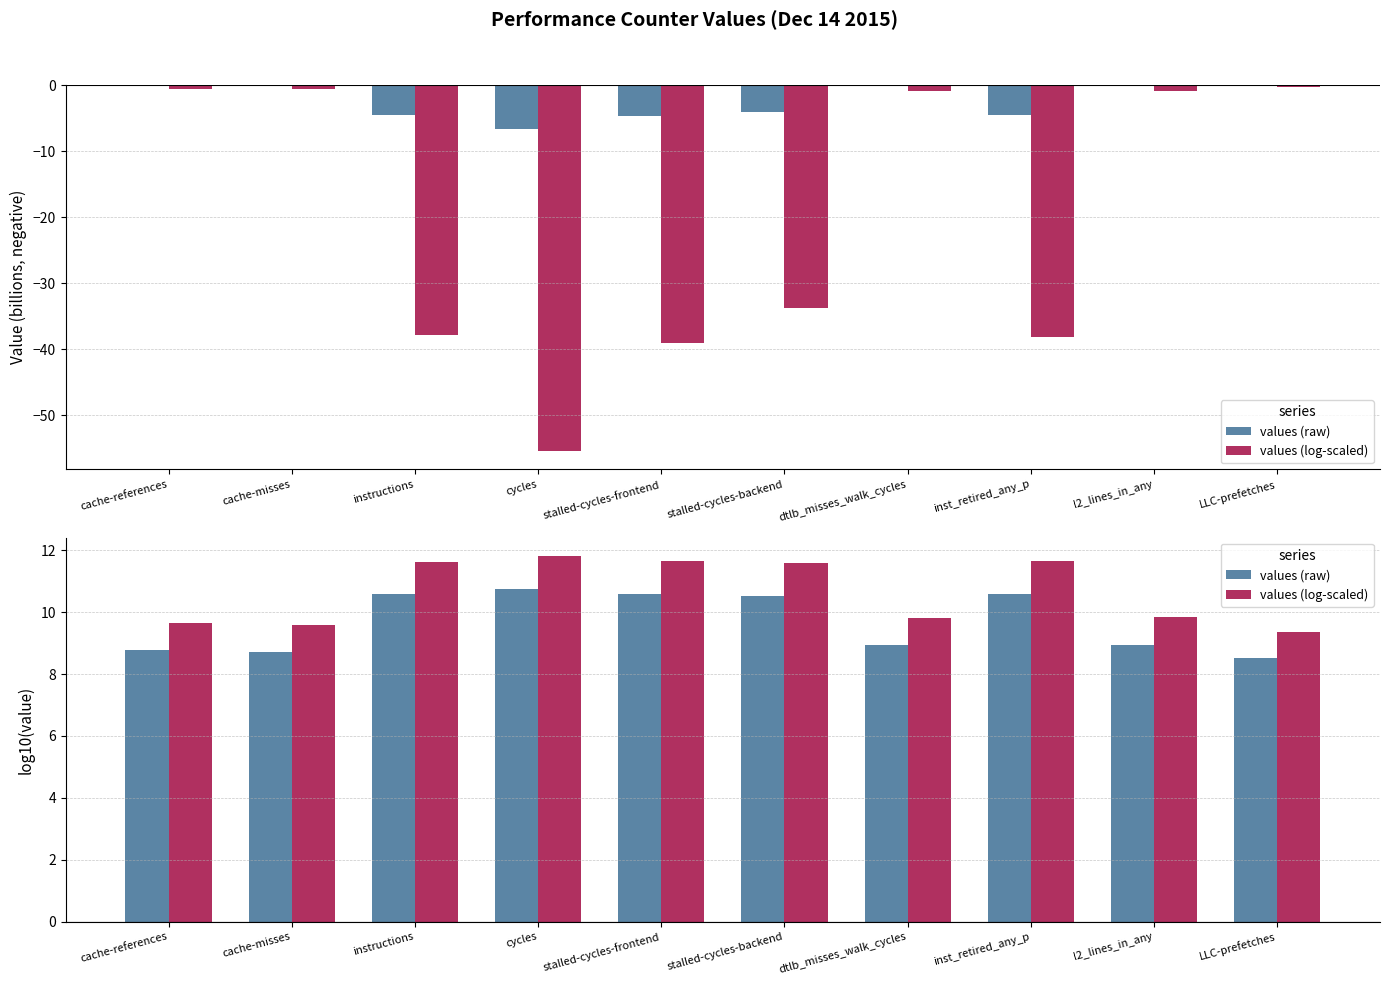

Which has a higher value, dtlb_misses_walk_cycles or cache-misses?

dtlb_misses_walk_cycles